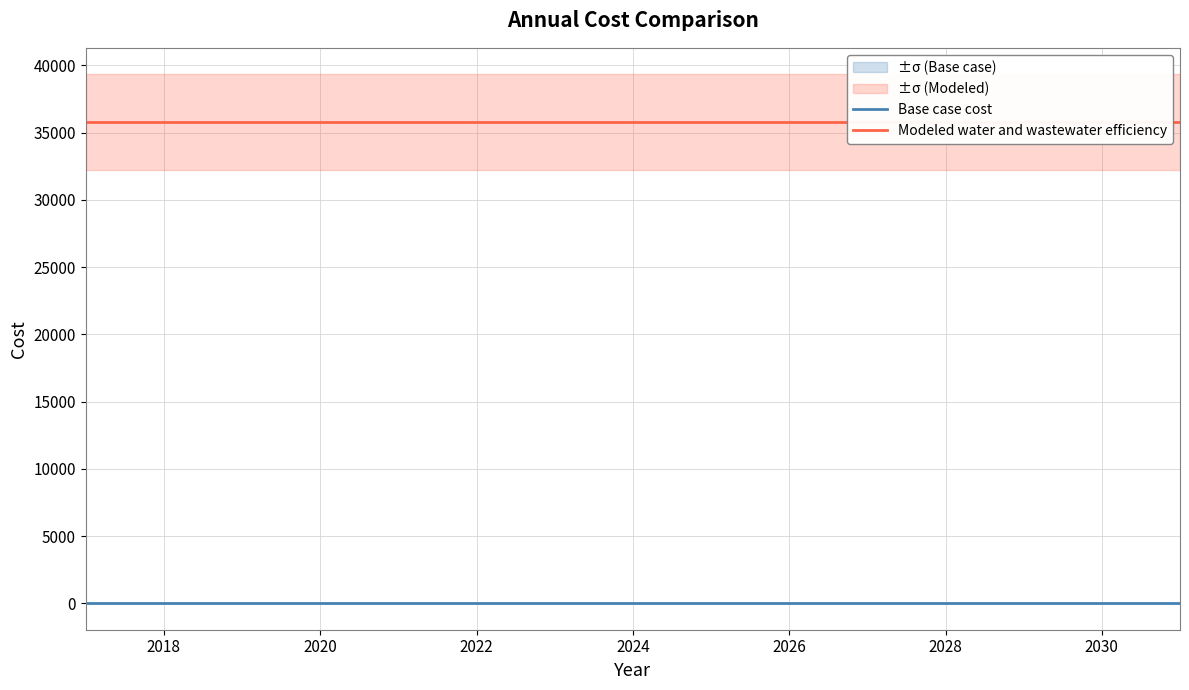

What is the label of the 8th point from the right?

2024